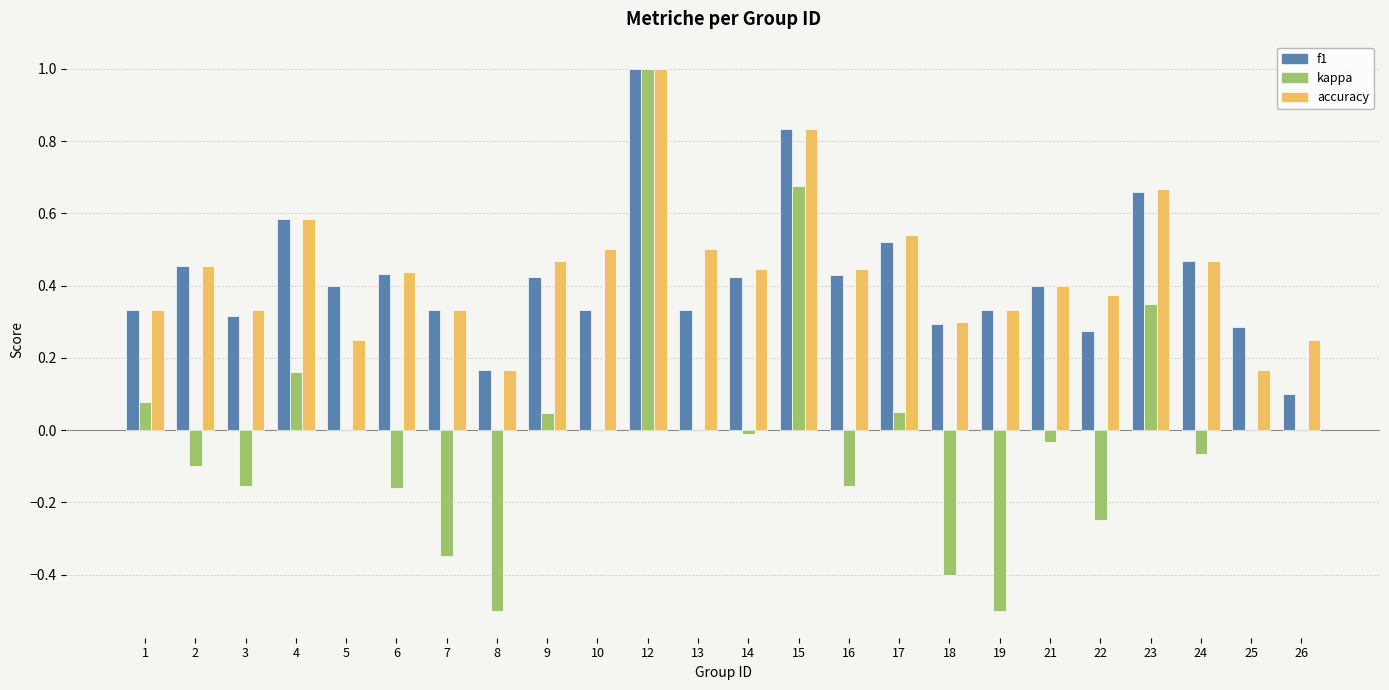

What is the sum of the accuracy values at 9 and 4?

1.1